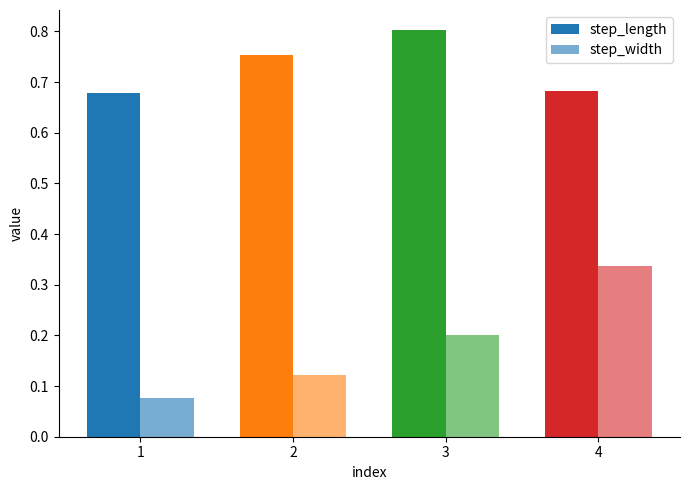

What is the value of the step_width bar at the 1st from the left?

0.1